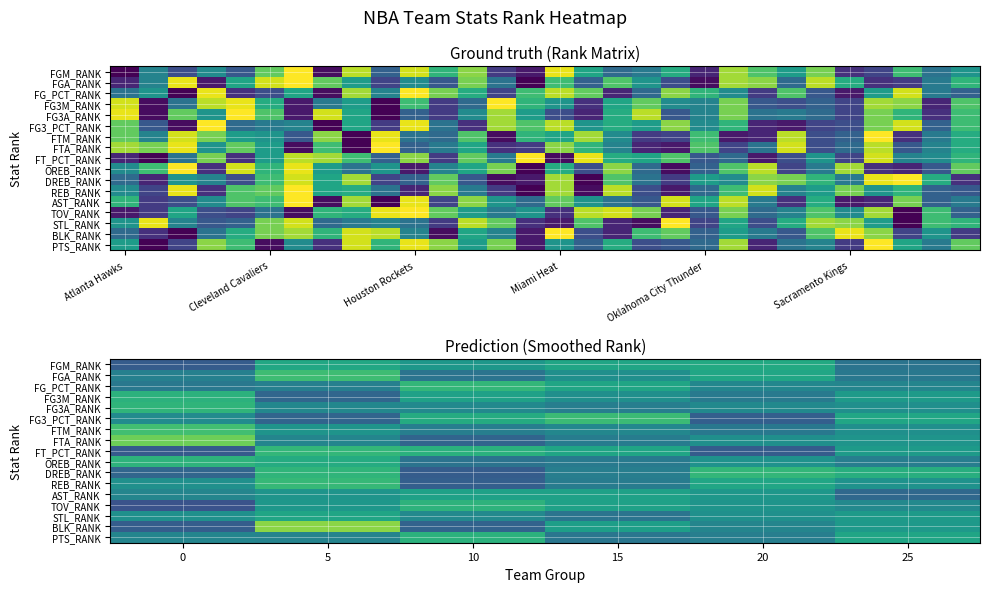

Is the value of BLK_RANK at 25 greater than the value of FGA_RANK at 25?

Yes